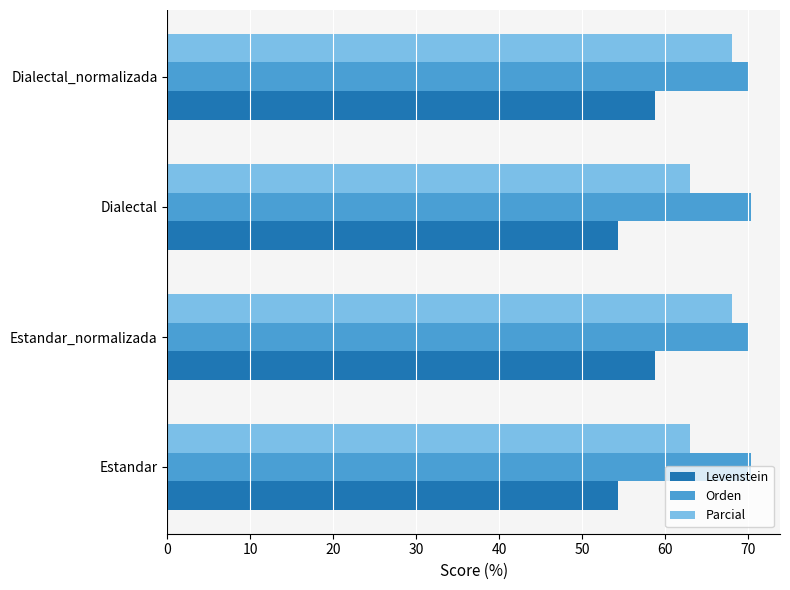

What is the maximum value shown in the chart?

70.3